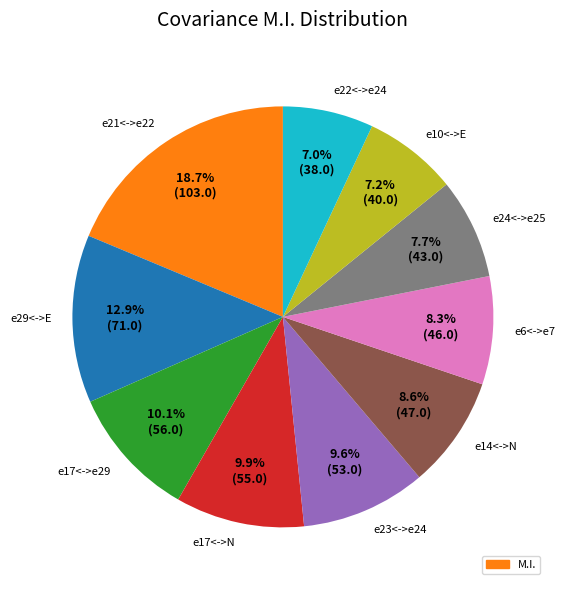

Which has a higher value, e23<->e24 or e14<->N?

e23<->e24